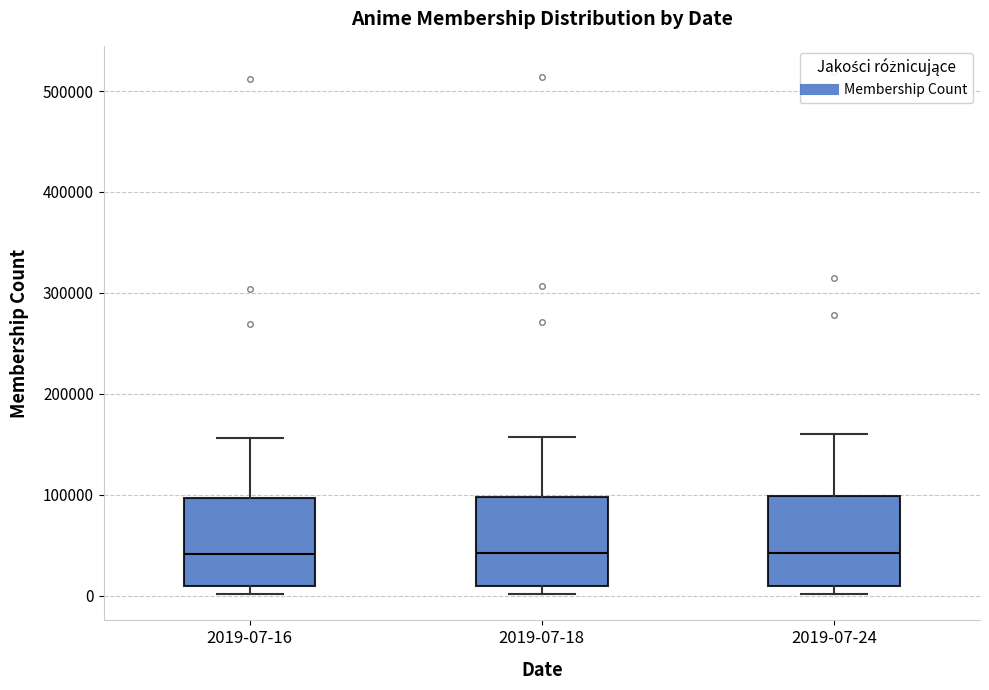

Where is the lower edge of the box for 2019-07-24 on the y-axis? The values are not printed on the chart, so give them approximately, as read against the axis.

10000